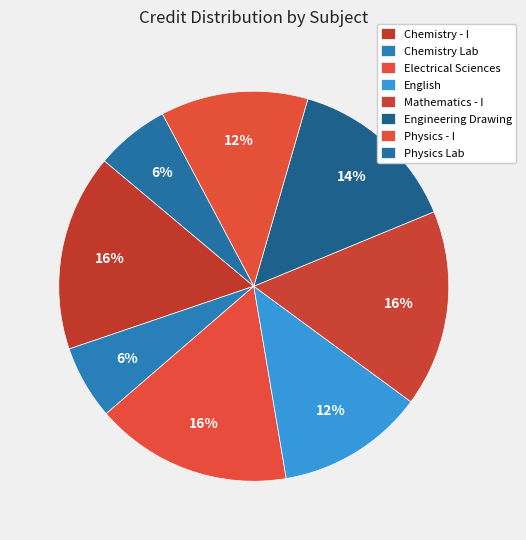

Count the number of slices in the pie.

8